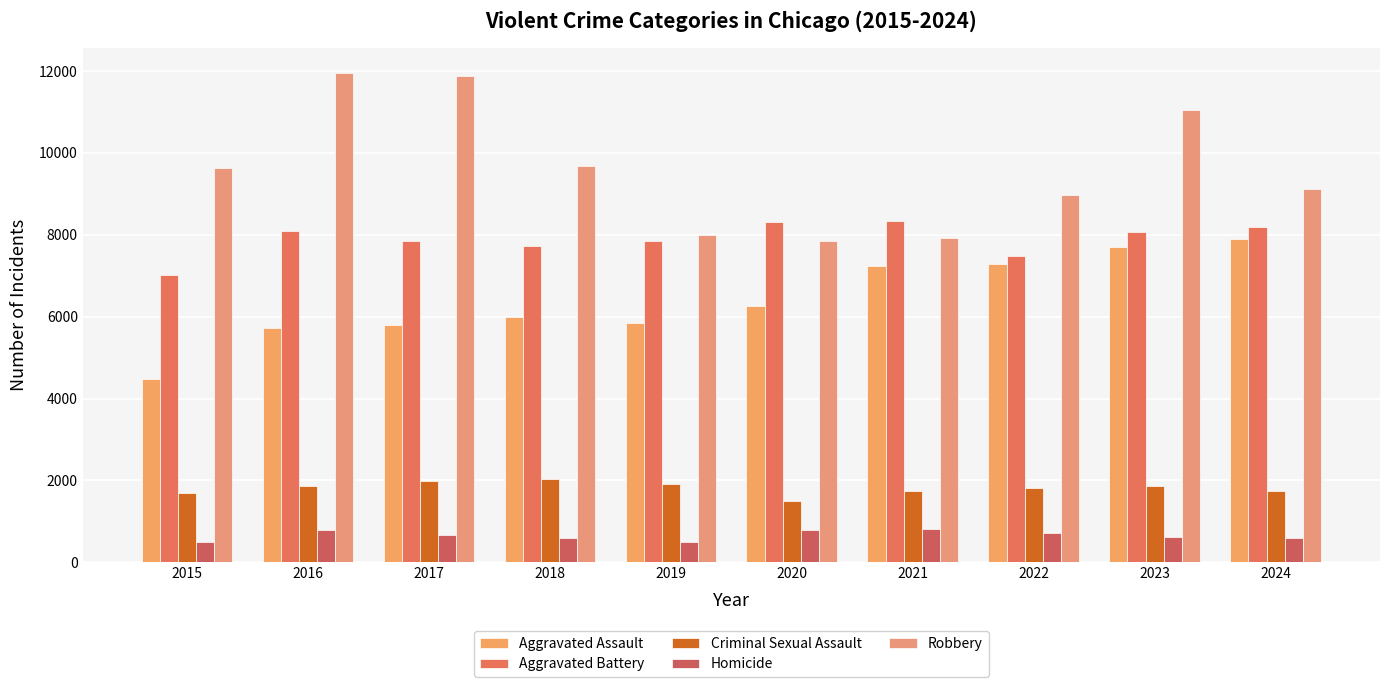

Does the chart contain stacked bars?

No